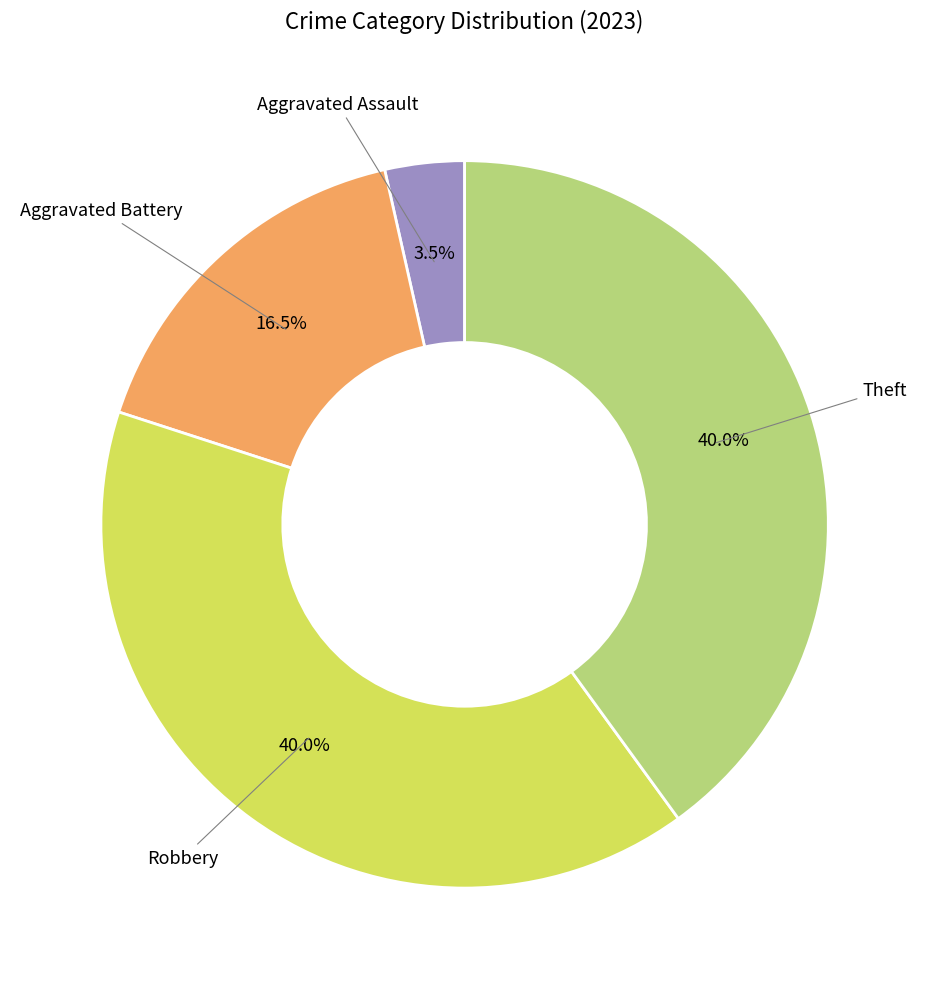

Which category has the smallest portion of the pie?

Aggravated Assault